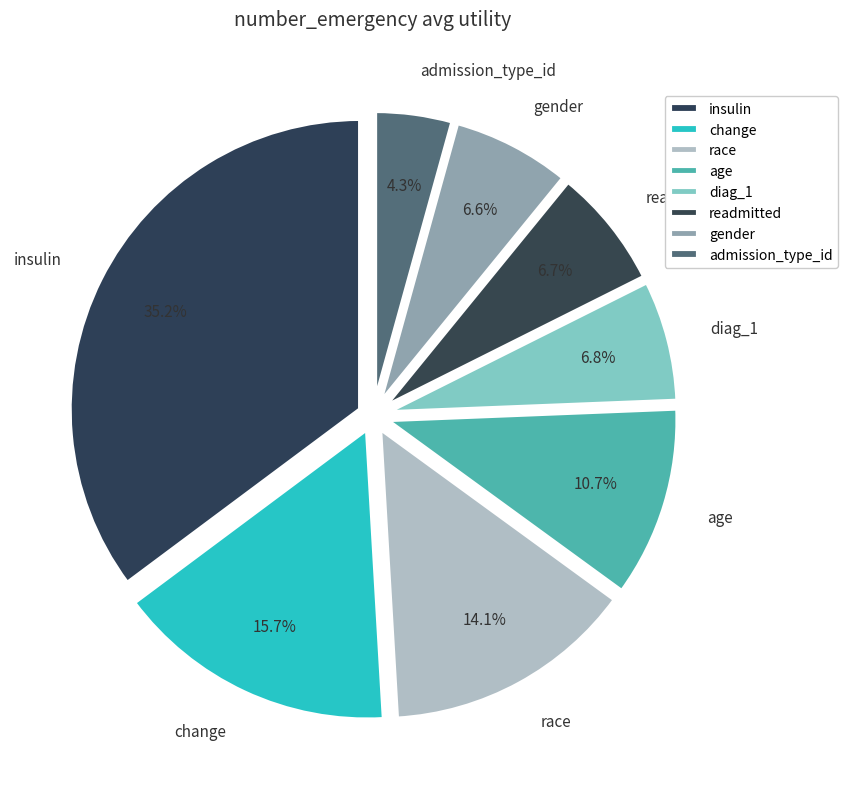

Is there a majority slice in this chart?

No